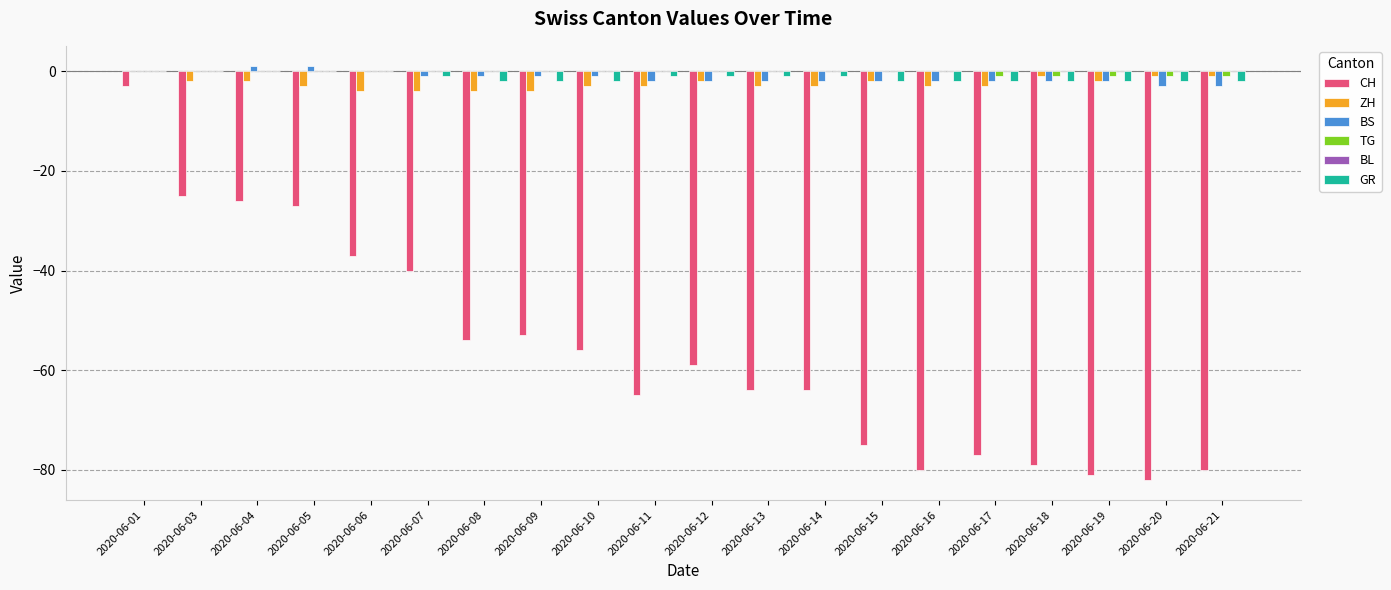

Between 2020-06-05 and 2020-06-11, which series saw the biggest shift?

CH